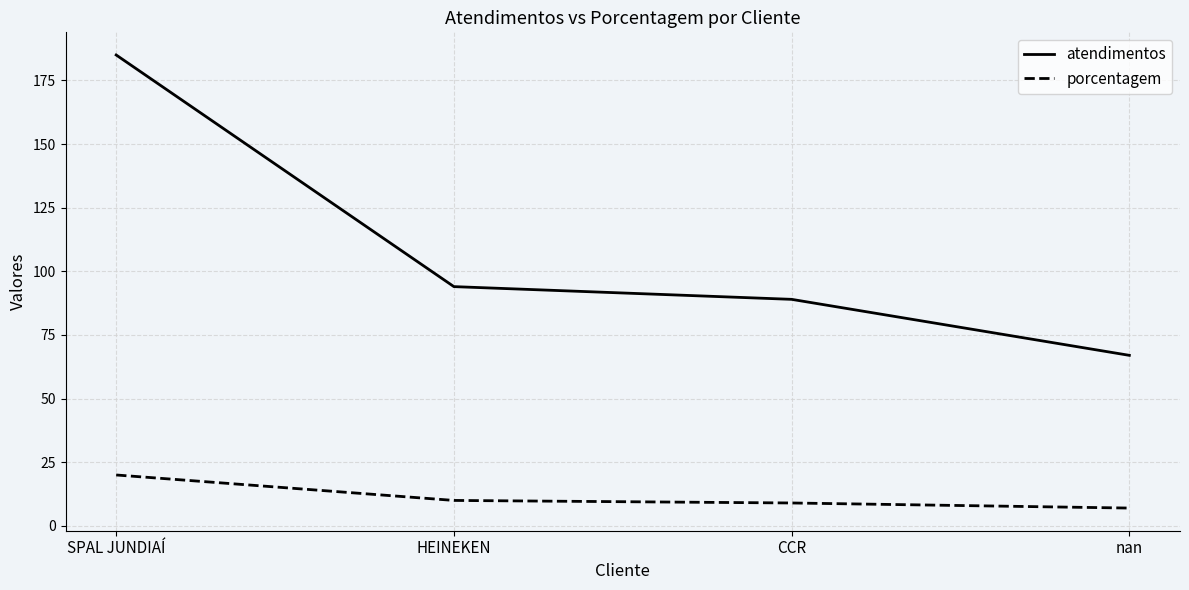

True or false: atendimentos has a value of 153 at HEINEKEN.

False